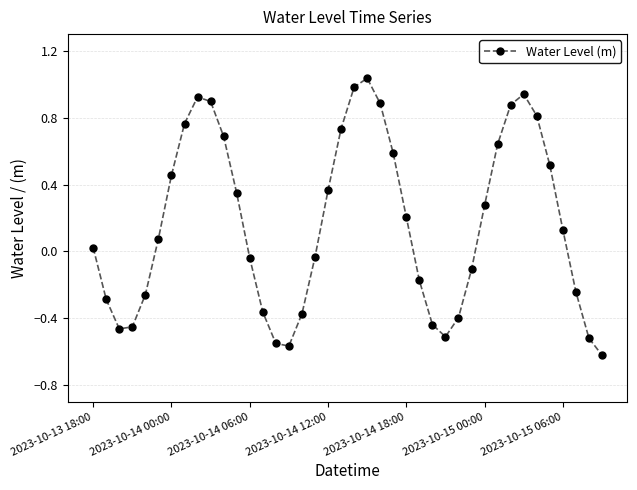

How many data points are above 0?

22